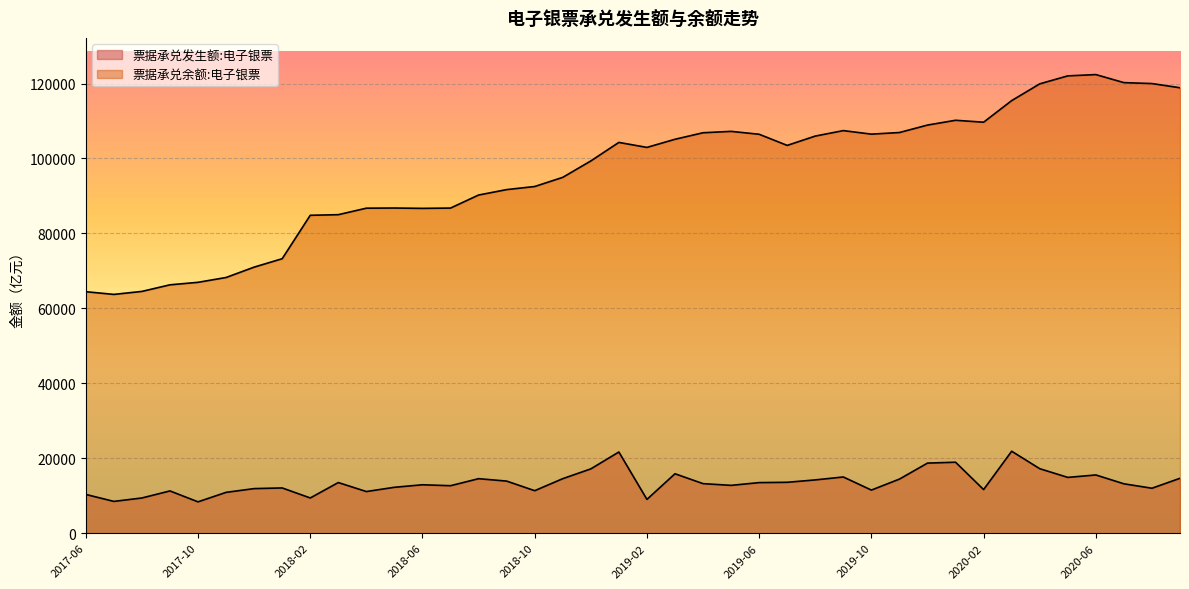

What is the minimum value shown in the chart?

8372.8